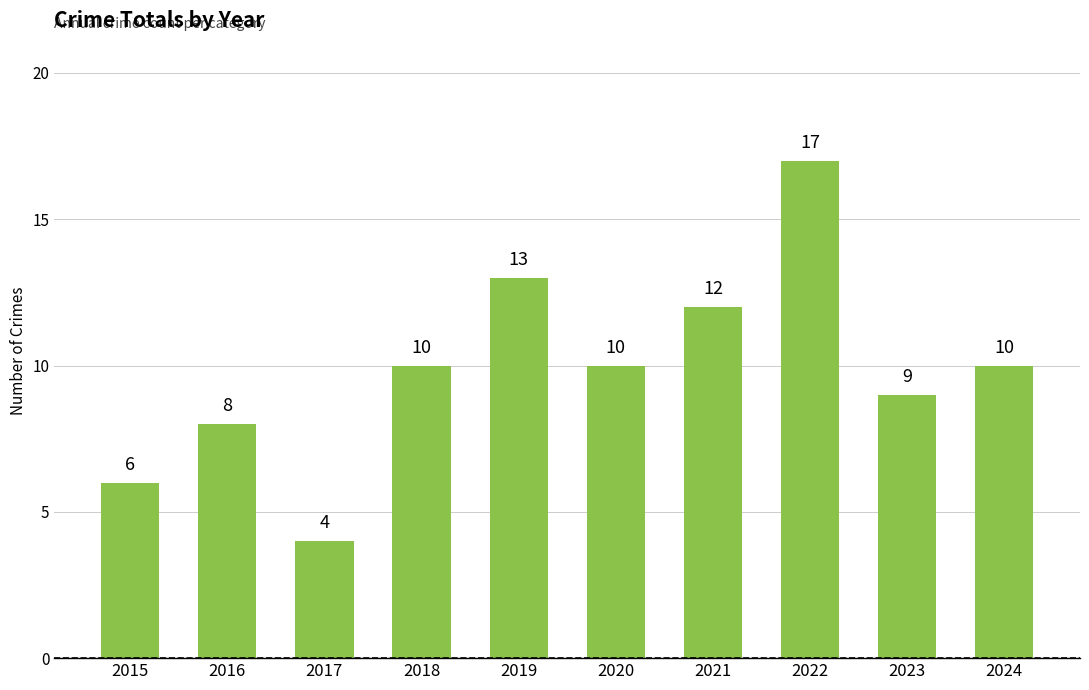

True or false: the data shows 17 at 2021.

False